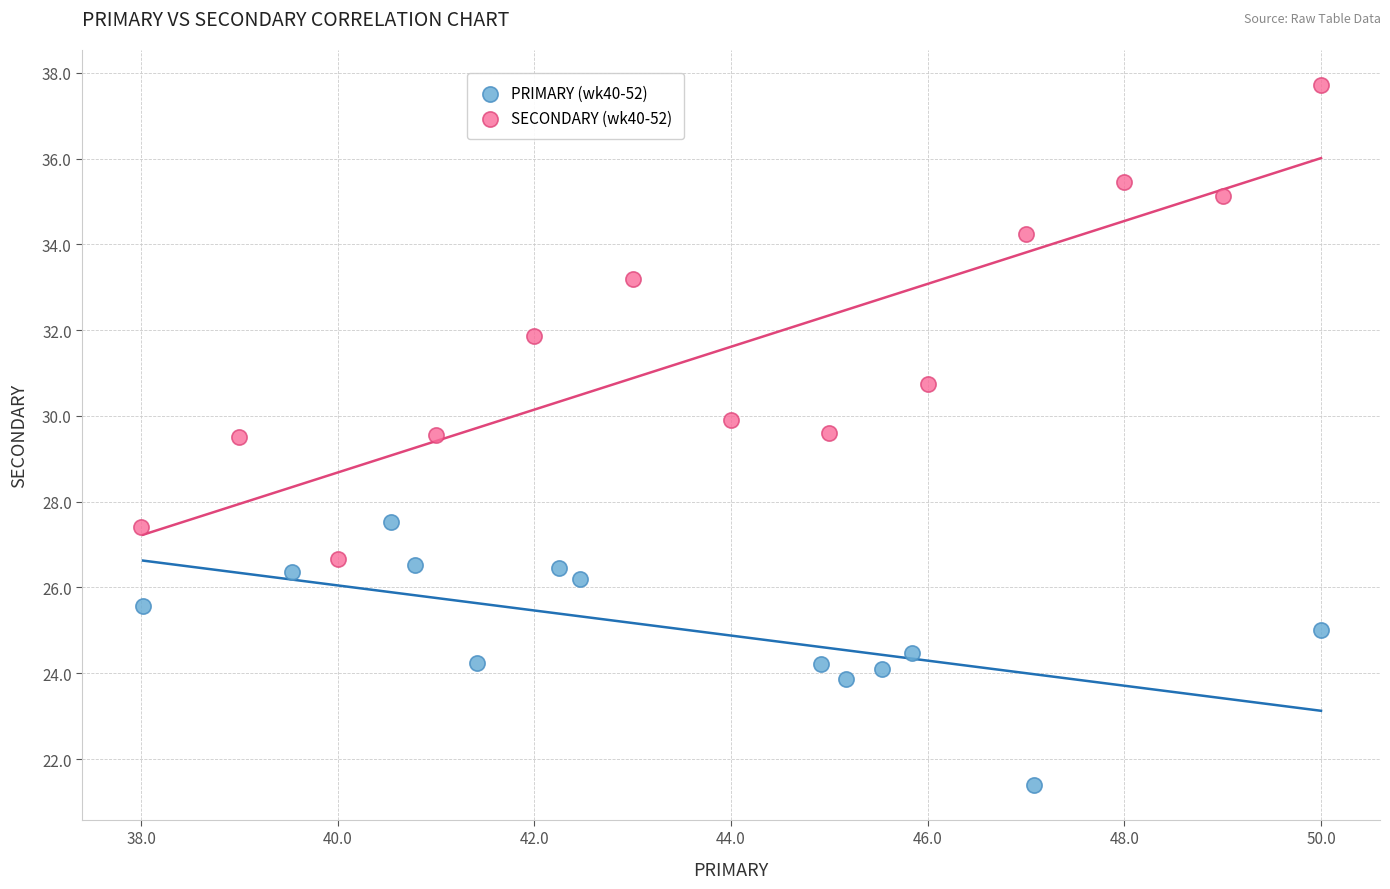

Which series contains the lowest Y value?

PRIMARY (wk40-52)